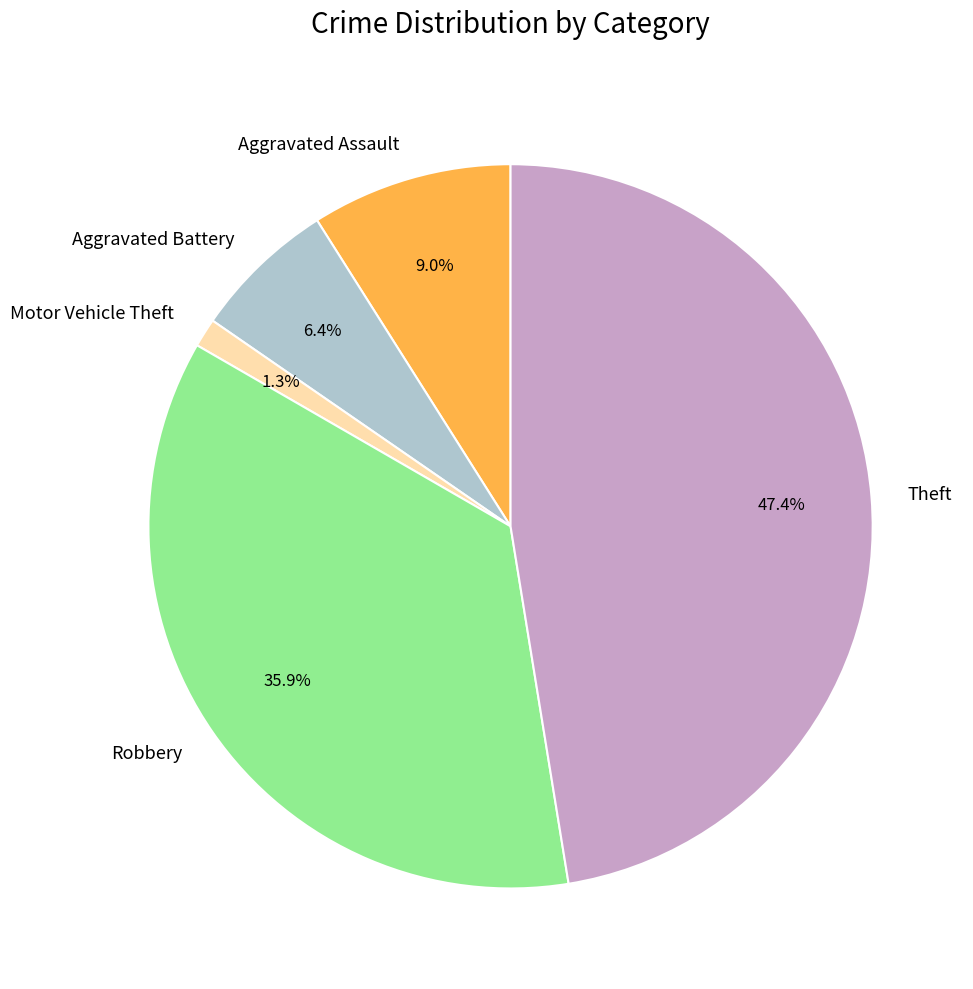

How many segments does this pie chart have?

5